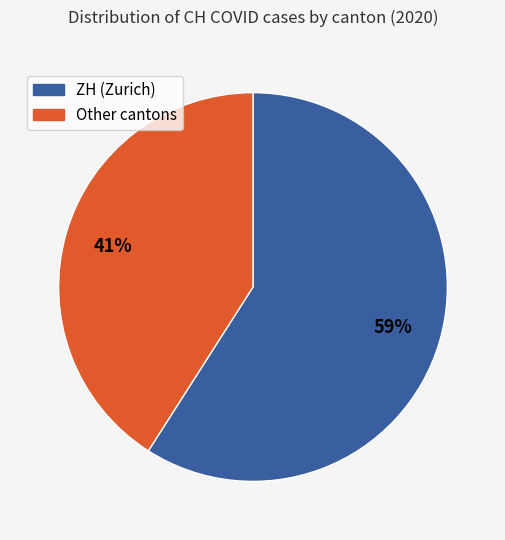

Is it true that ZH (Zurich) is 72% of the pie?

False